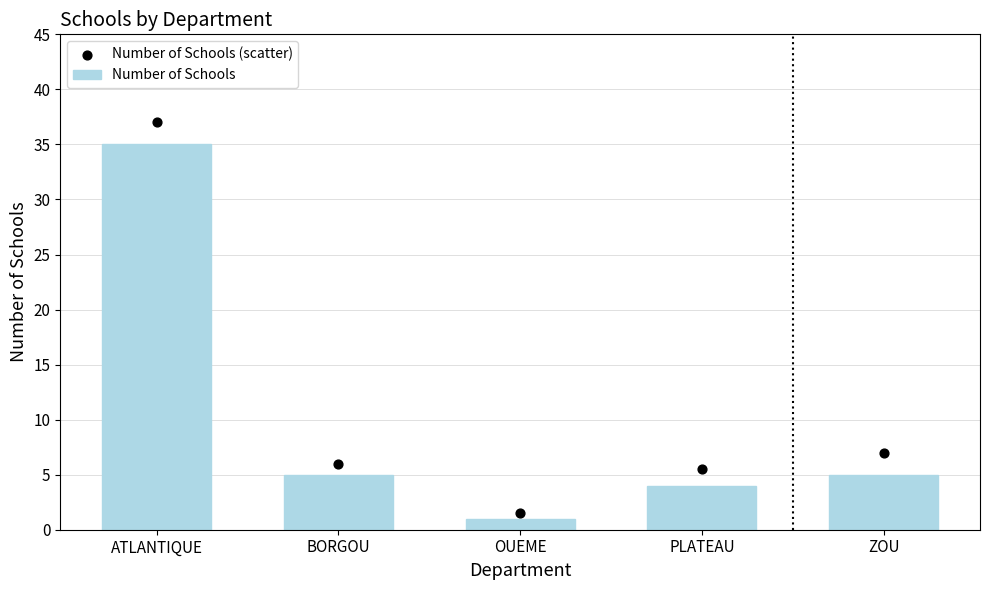

Which series reaches the minimum Y coordinate?

Number of Schools